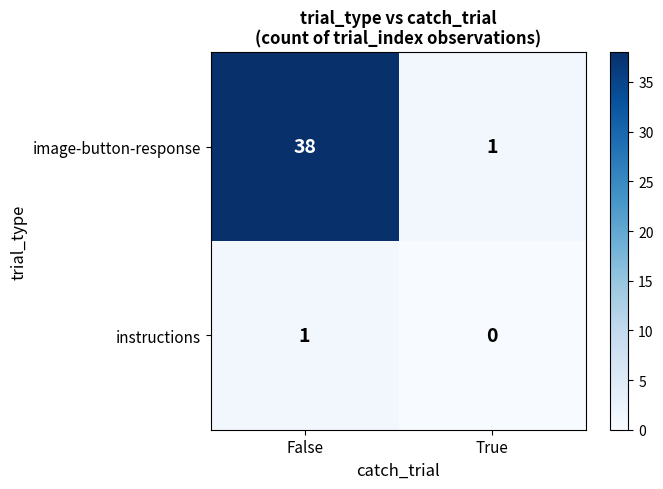

What is the difference between the image-button-response values at True and False?

37